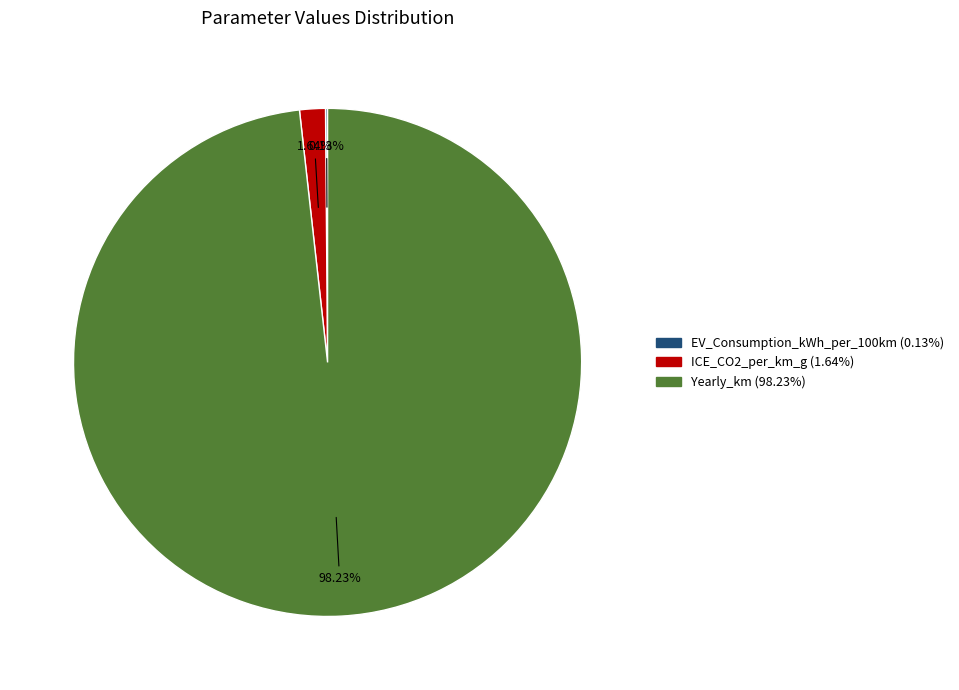

Which has a higher value, Yearly_km or ICE_CO2_per_km_g?

Yearly_km